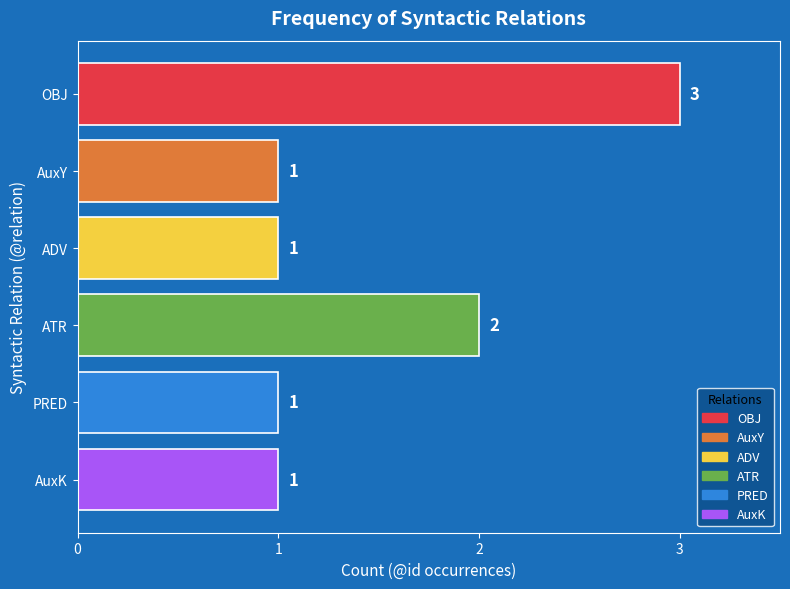

How many data points are above 1?

2